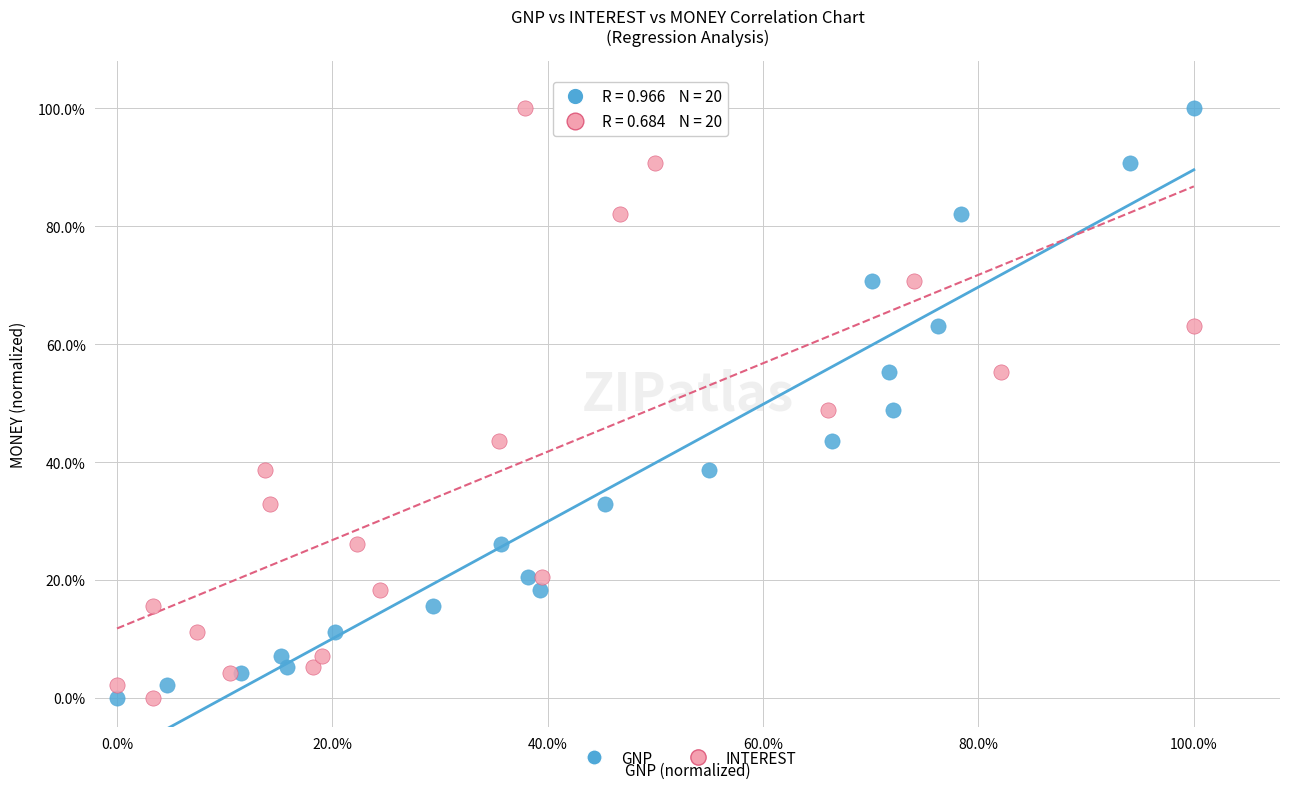

What are all the series names shown in the legend?

GNP, INTEREST